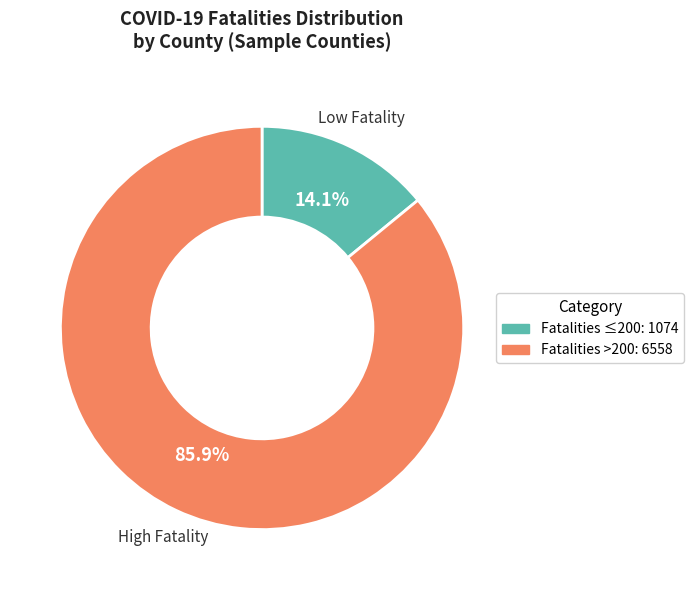

Is there any slice that represents more than half of the pie?

Yes